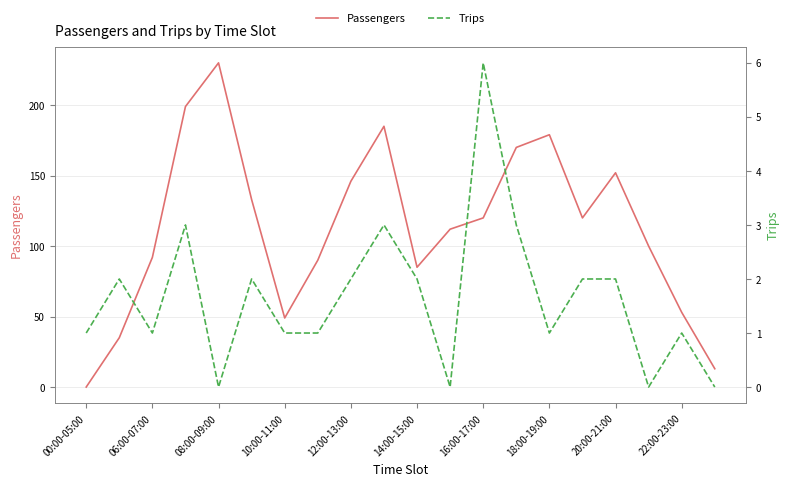

The Passengers series shows 85 at 14:00-15:00. True or false?

True